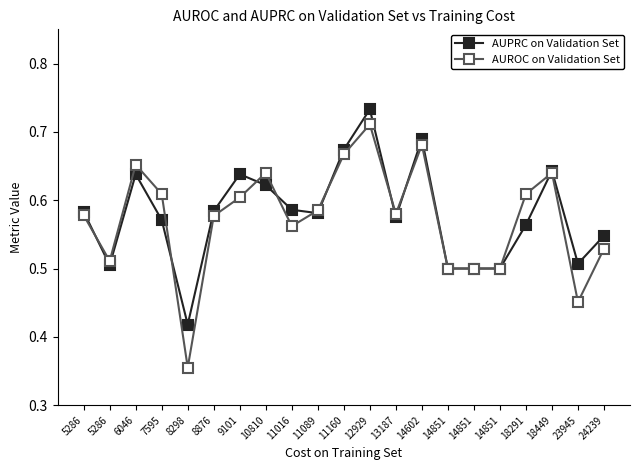

Reading left to right, what are all the values shown in this chart?

AUPRC on Validation Set: 0.6	0.5	0.6	0.6	0.4	0.6	0.6	0.6	0.6	0.6	0.7	0.7	0.6	0.7	0.5	0.5	0.5	0.6	0.6	0.5	0.5
AUROC on Validation Set: 0.6	0.5	0.7	0.6	0.4	0.6	0.6	0.6	0.6	0.6	0.7	0.7	0.6	0.7	0.5	0.5	0.5	0.6	0.6	0.5	0.5